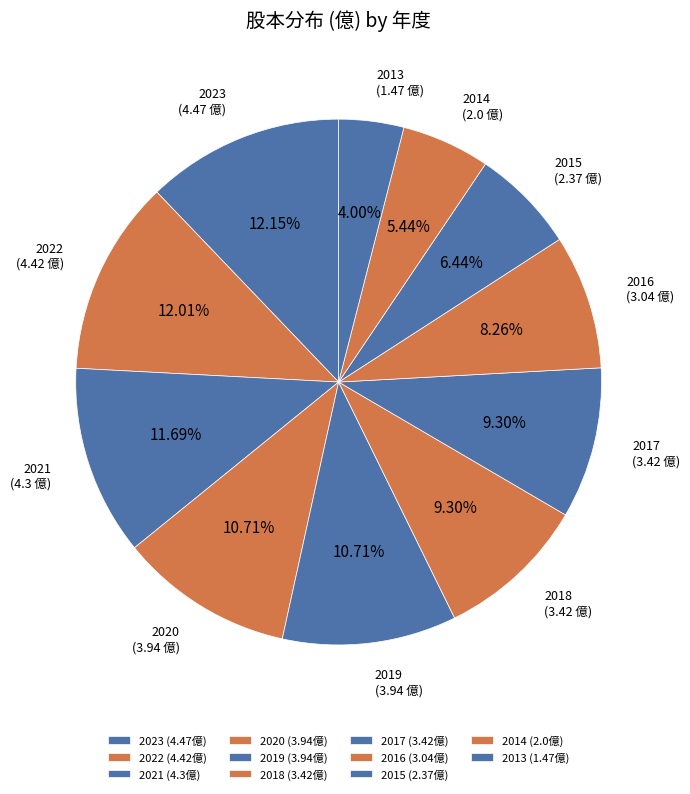

What percentage do 2017 and 2016 together represent?

17.6%